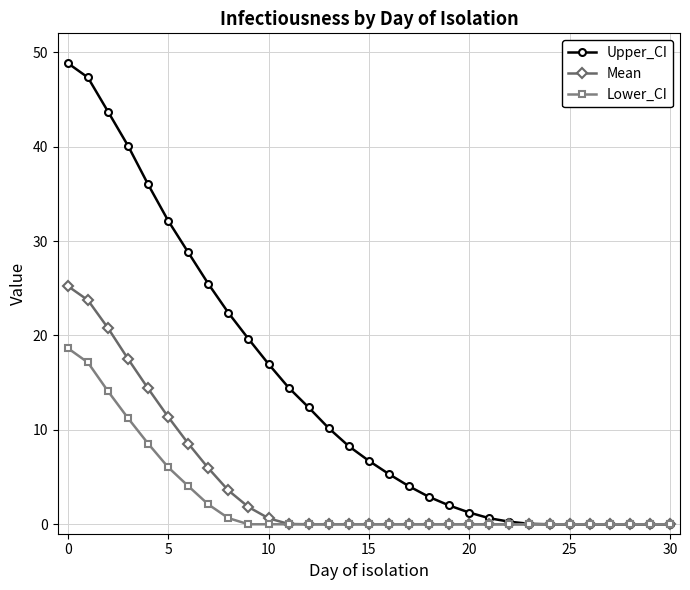

List the series in order of their peak value, highest first.

Upper_CI, Mean, Lower_CI